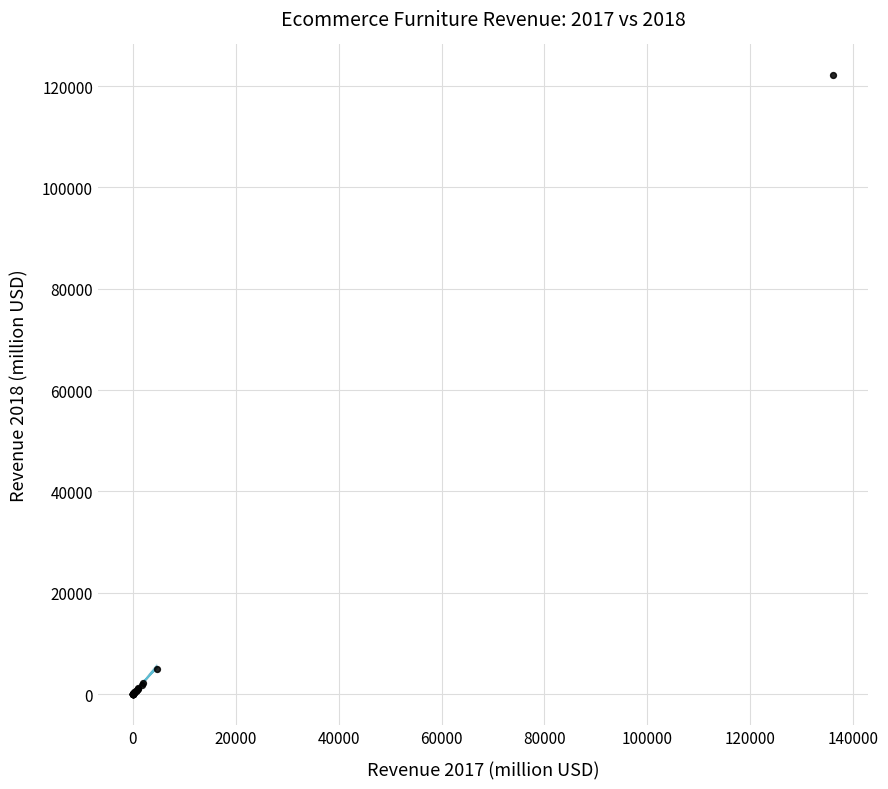

What Y value in the scatter plot is closest to 61050?

5009.0